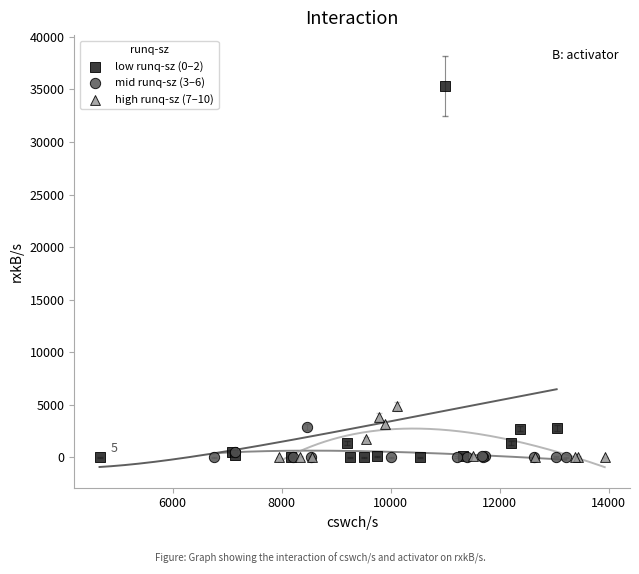

Which series has the largest Y range (max minus min)?

low runq-sz (0–2)